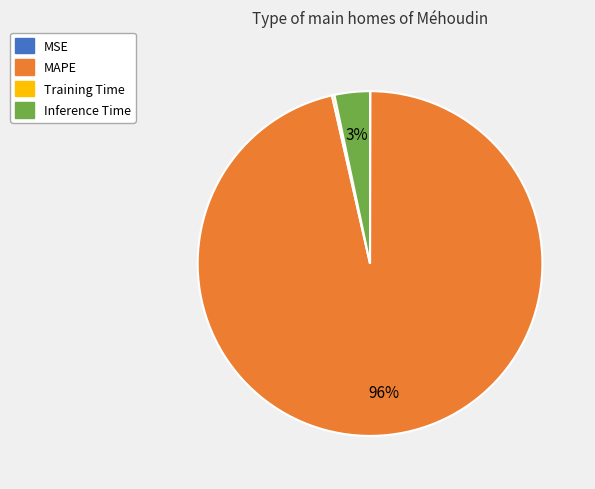

What is the largest slice in the pie chart?

MAPE